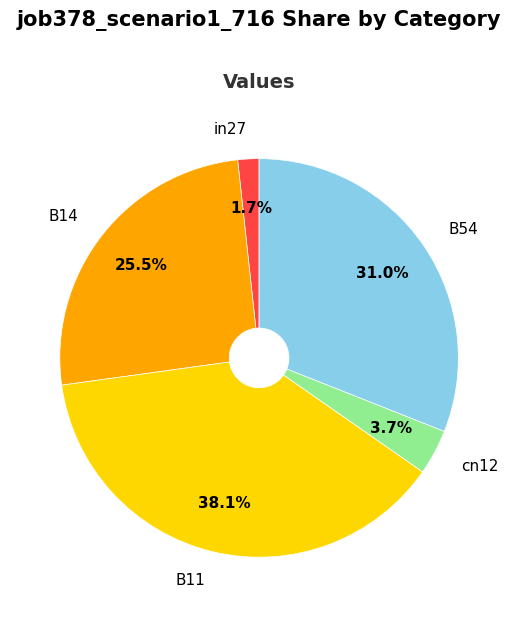

What portion of the pie excludes B14?

74.5%